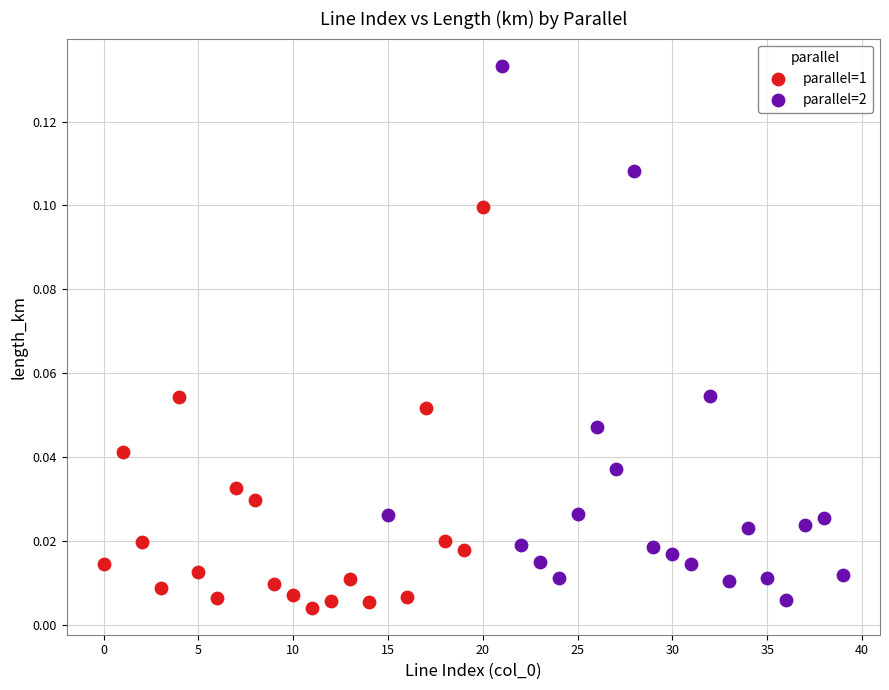

Which series reaches the maximum Y coordinate?

parallel=2